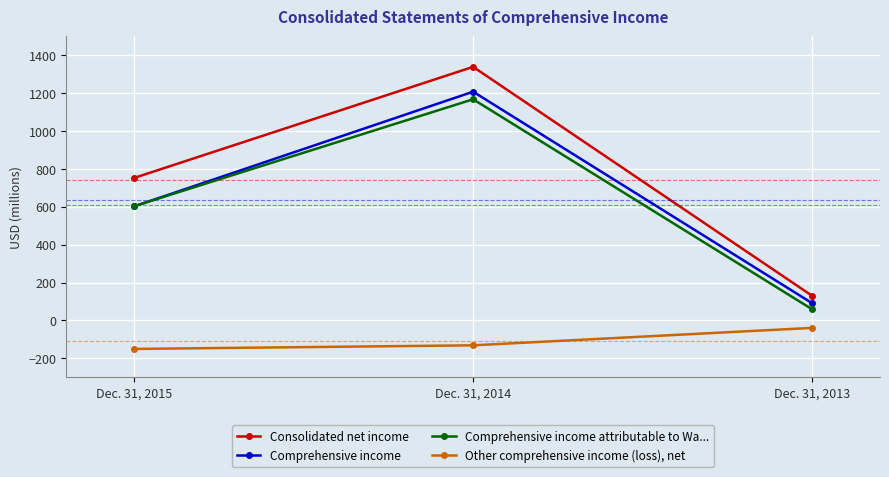

How many lines are shown in the chart?

4